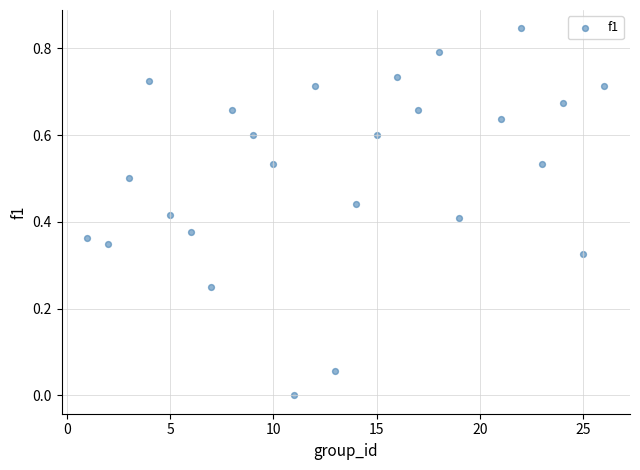

What is the range of X values (max minus min)?

25.0